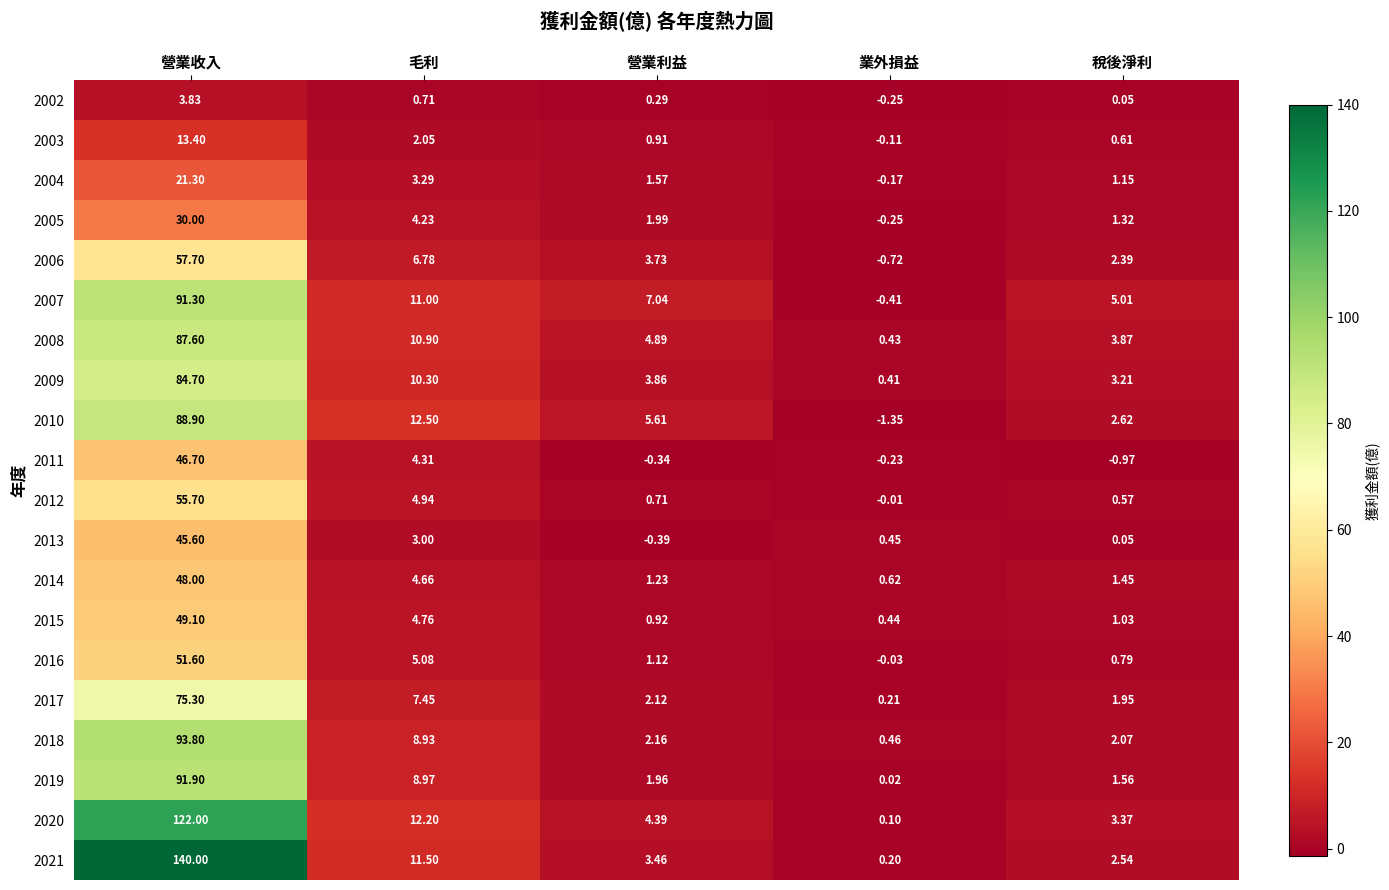

At which label is 2015 closest to 24?

毛利